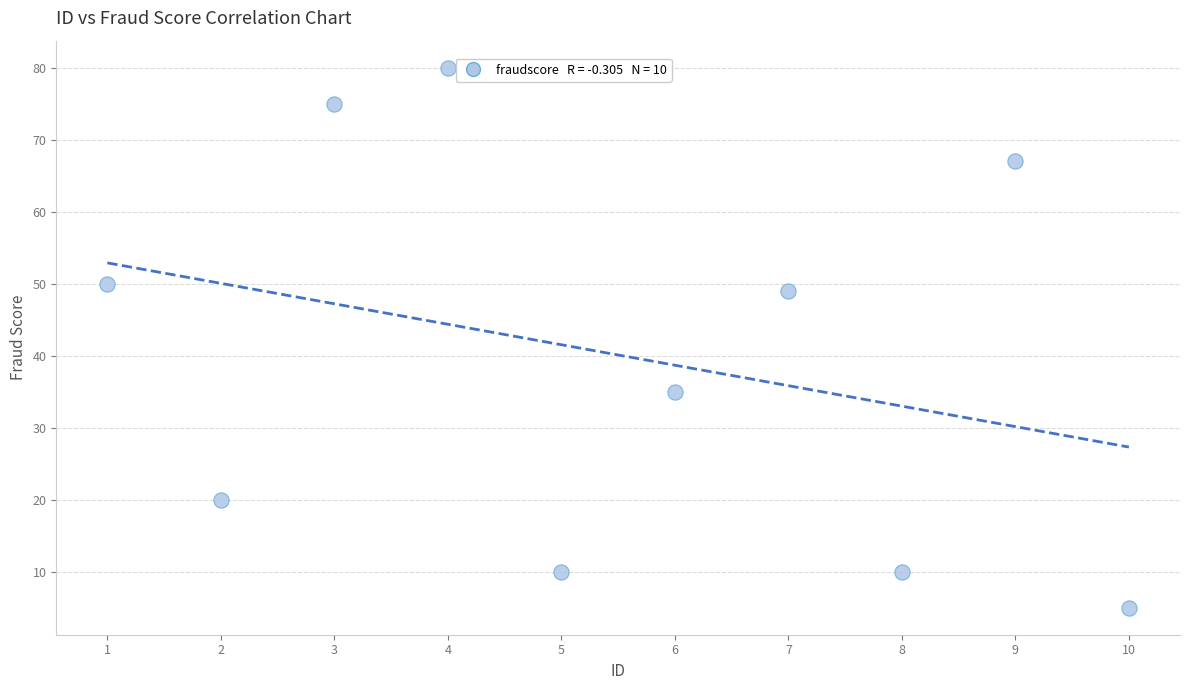

What is the range of Y values (max minus min)?

75